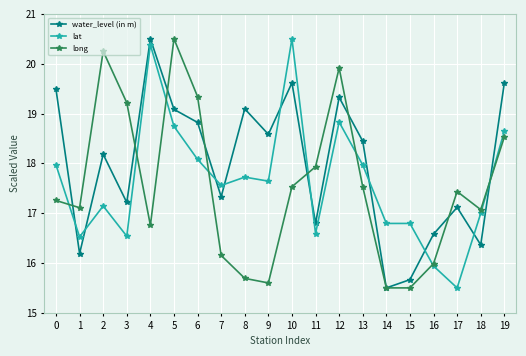

Between 8 and 9, which series saw the biggest shift?

water_level (in m)